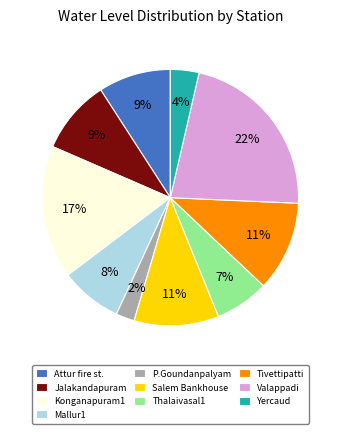

The Attur fire st. slice represents 1% of the pie. True or false?

False